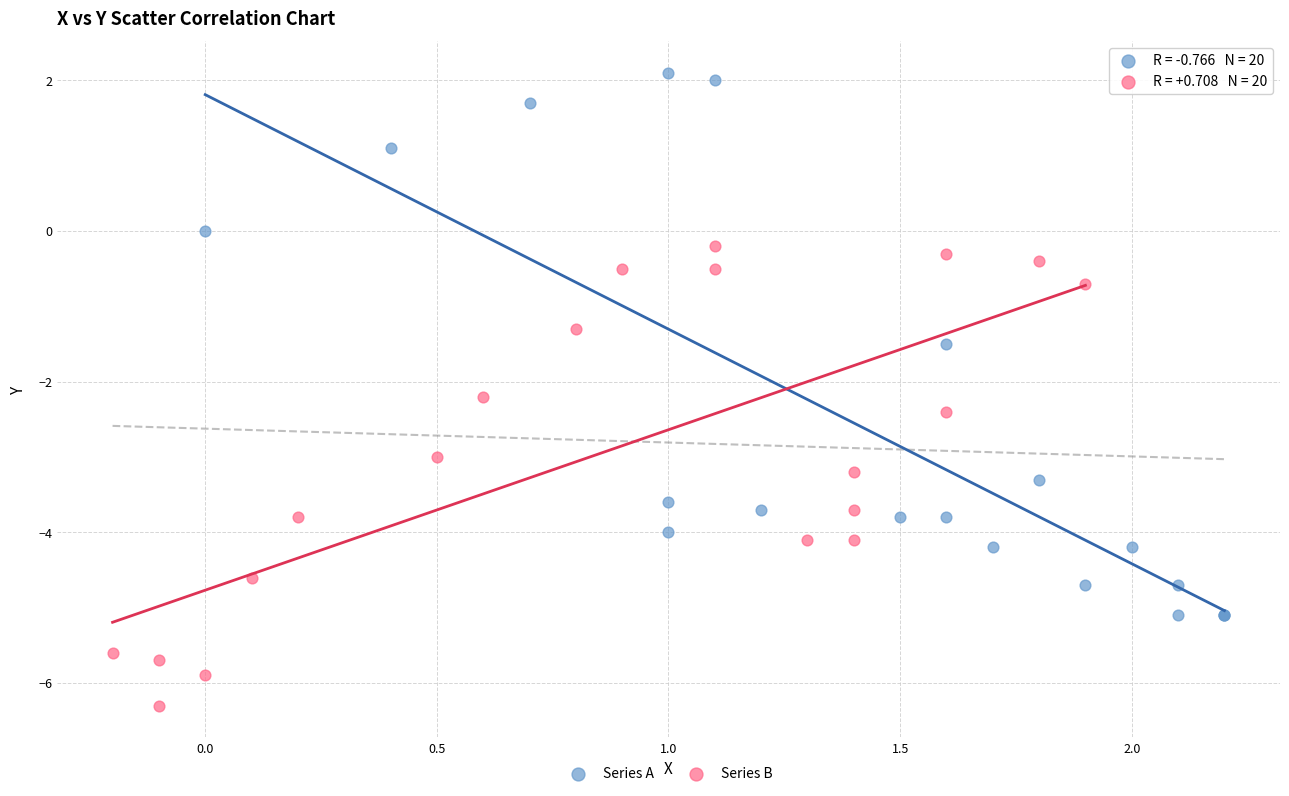

Which series has the largest Y range (max minus min)?

Series A